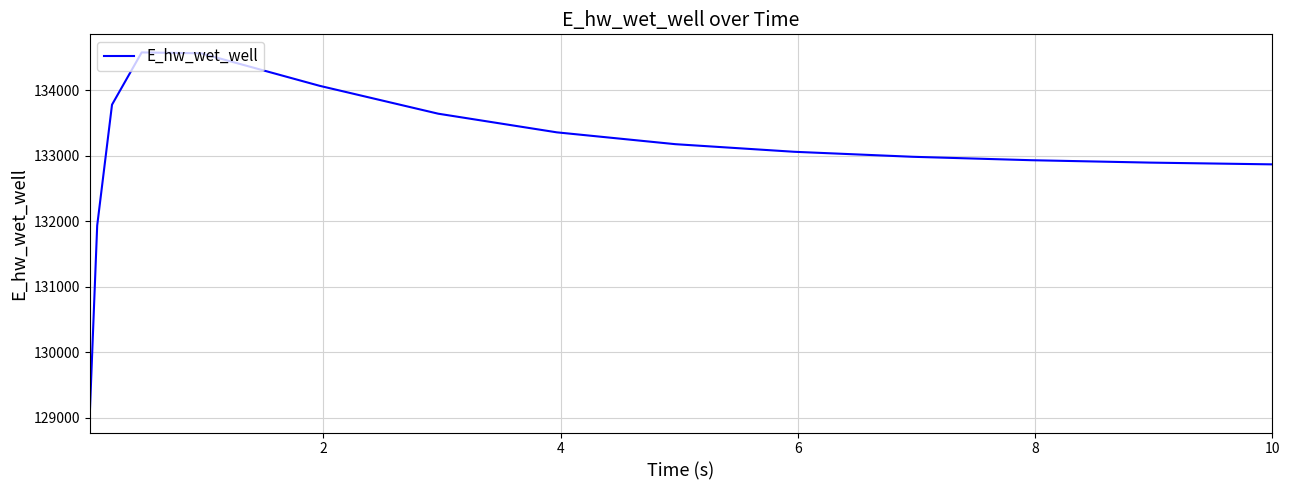

What is the difference between the maximum and minimum values?

5526.5